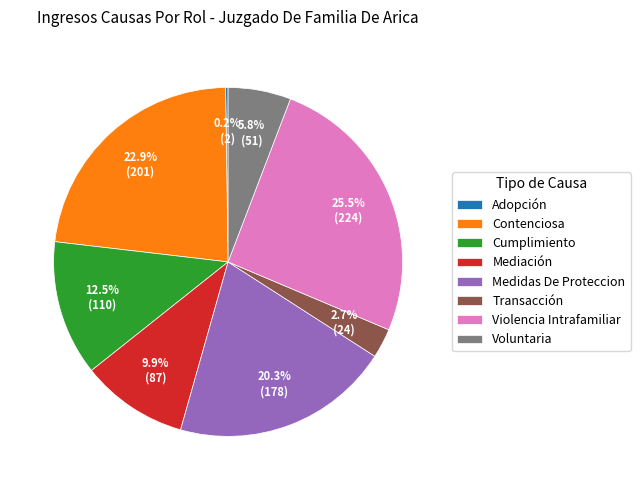

Which has a higher value, Medidas De Proteccion or Contenciosa?

Contenciosa